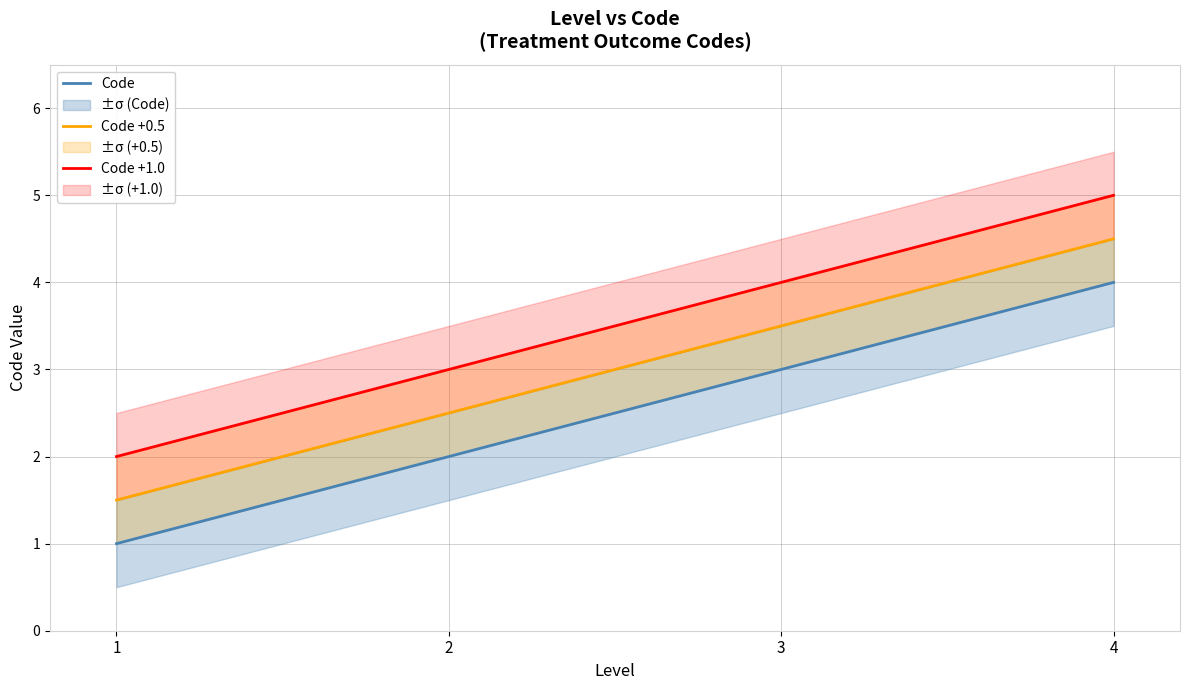

Which series has the widest spread of values?

Code